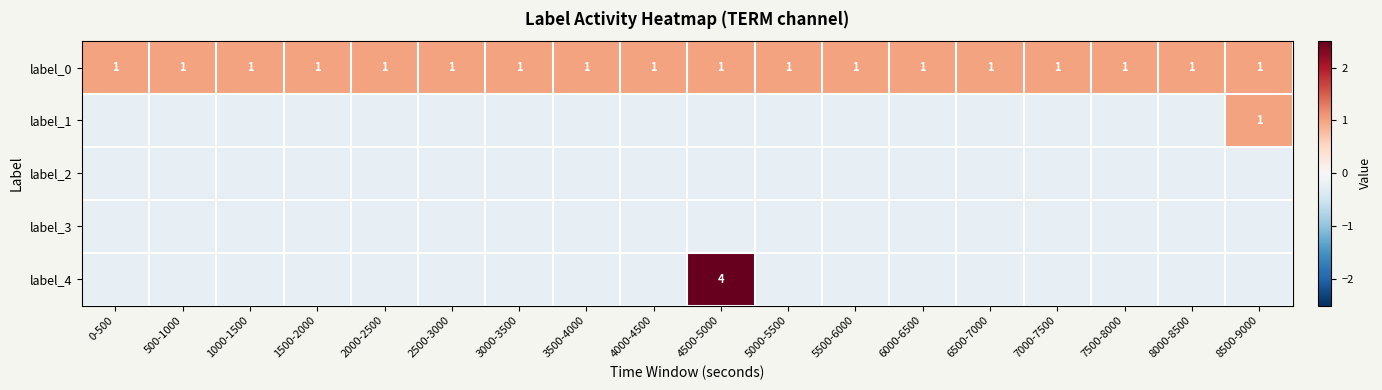

The label_0 series shows 1.4 at 6500-7000. True or false?

False